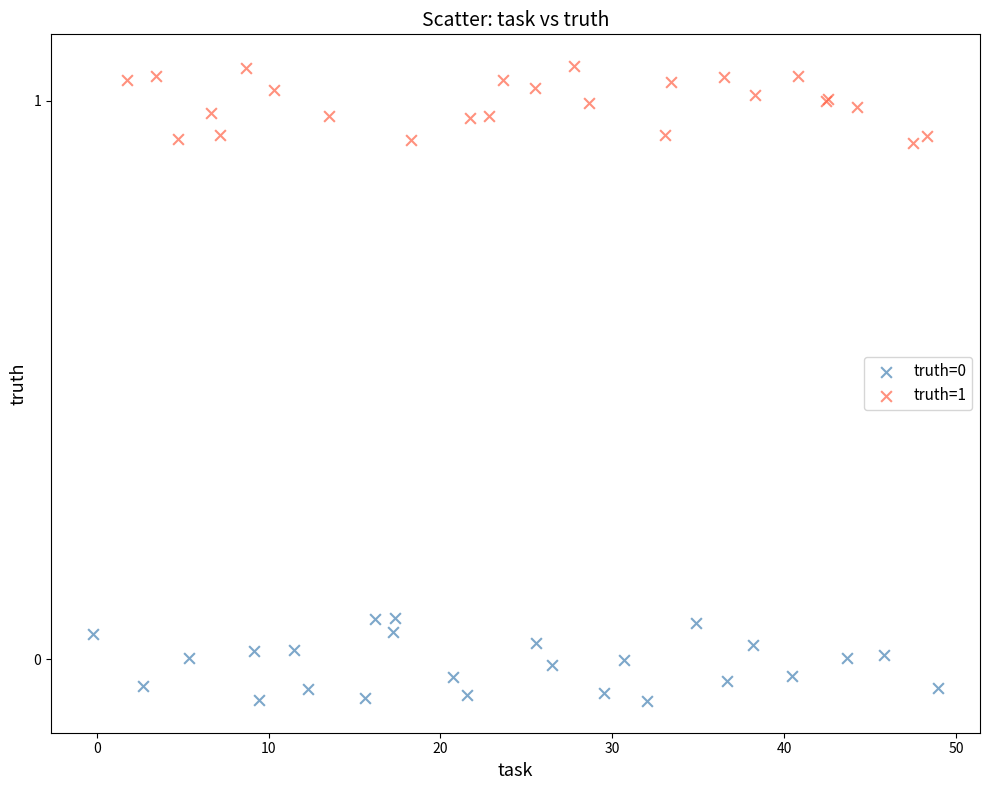

Which series contains the highest Y value?

truth=1